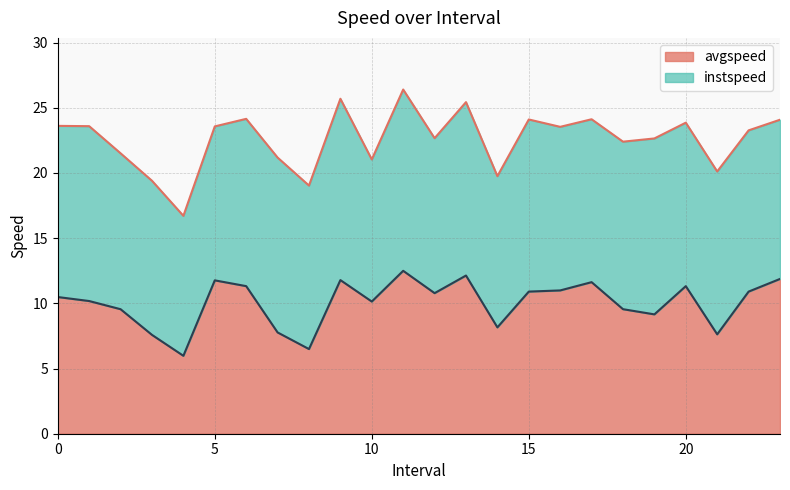

Approximately how many times larger is the value at 0.0 compared to 19.0?

1.1